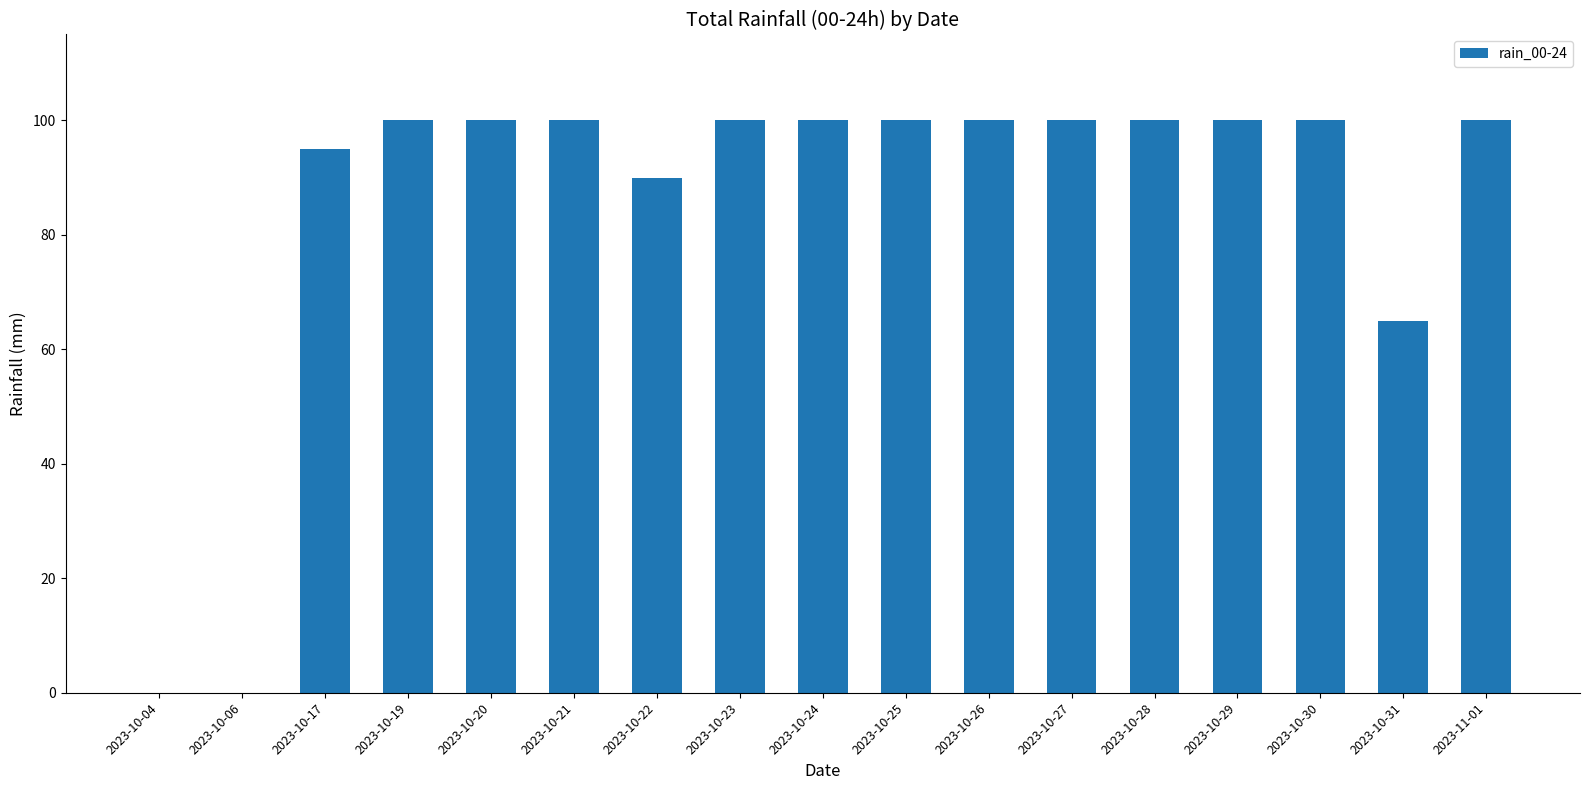

True or false: the data shows 0 at 2023-10-06.

True